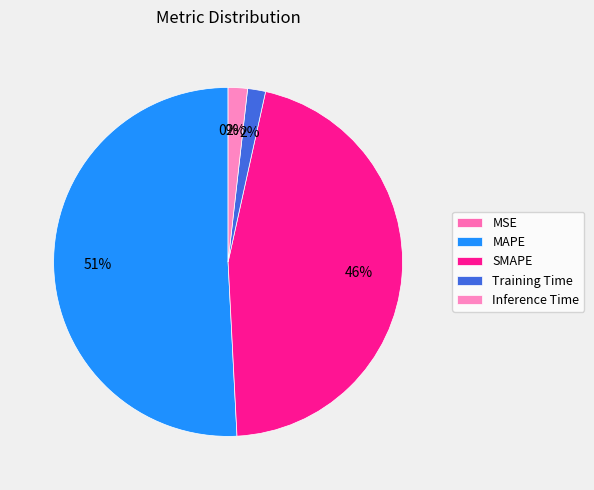

How many slices are in this pie chart?

5